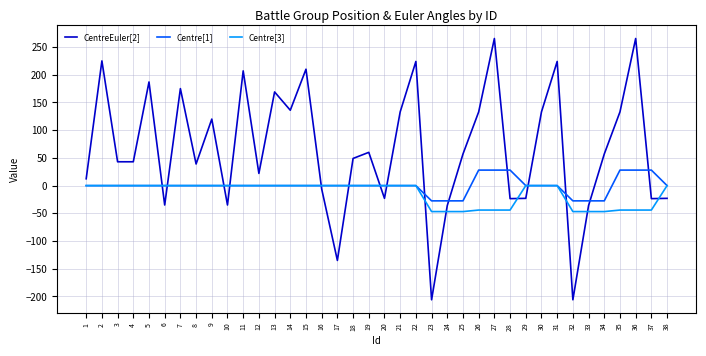

Which series has the largest range (max minus min)?

CentreEuler[2]